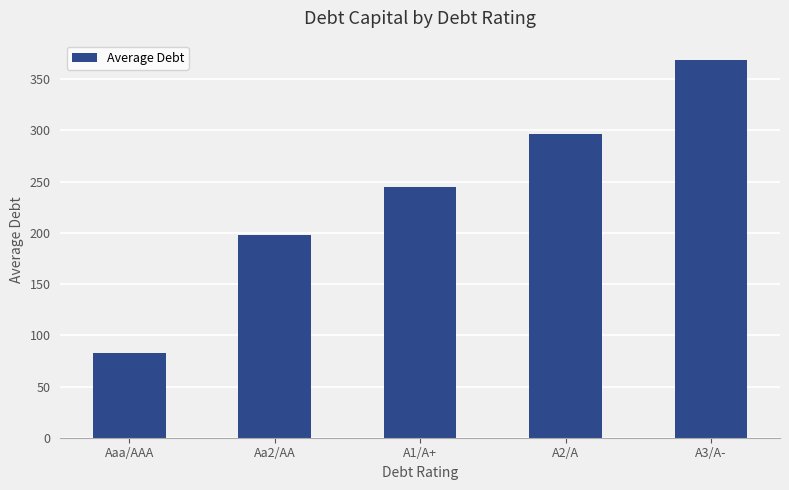

What is the average value?

238.2